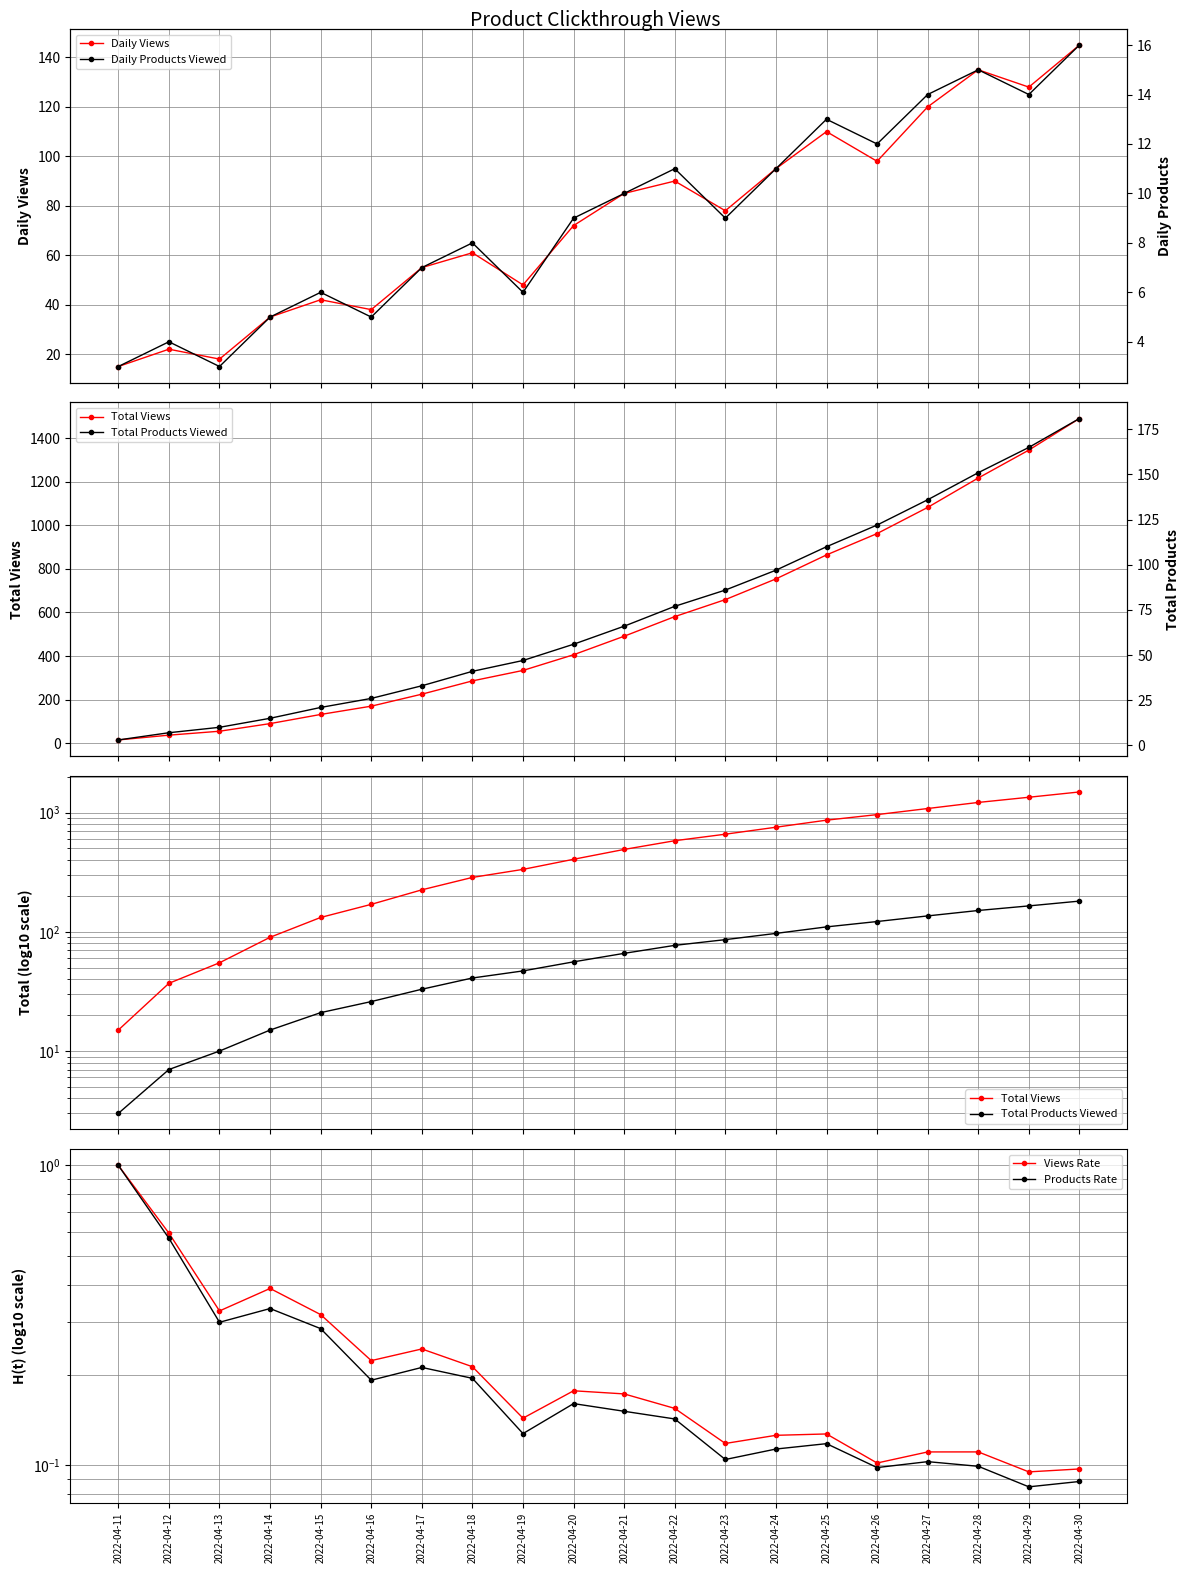

What is the sum of all Views Rate values?

4.8